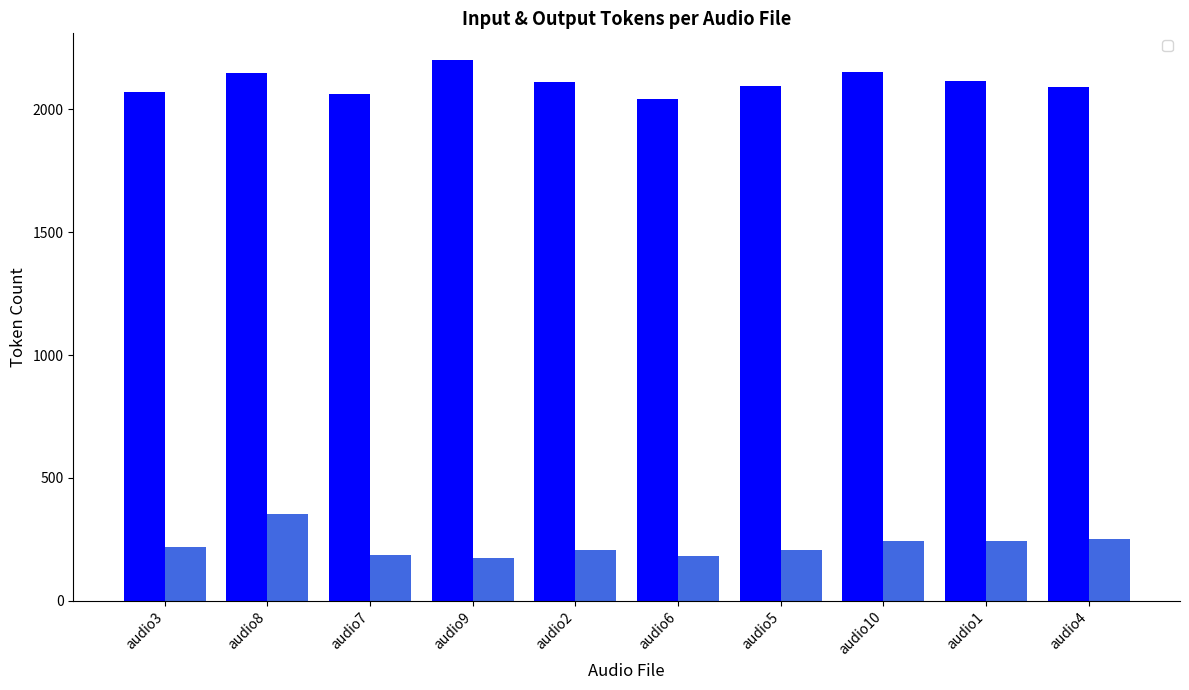

At audio7, list the series in order from smallest to largest.

__output_tokens, __input_tokens